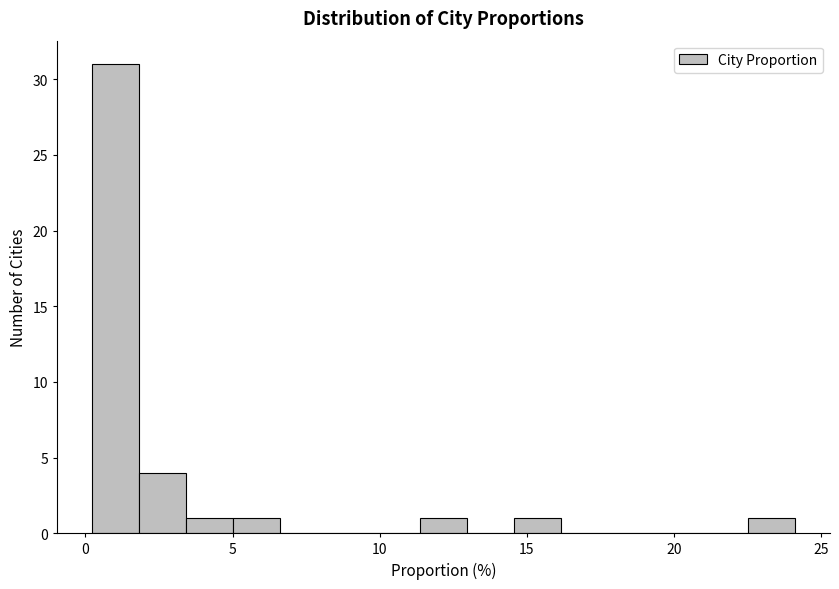

Read against the x-axis, roughly where is the centre of the tallest bar?

1.0